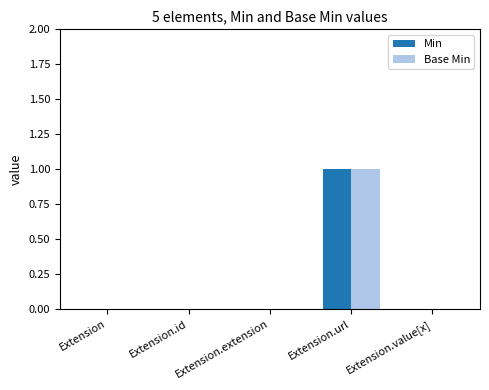

The value of Min at Extension.id is 0. True or false?

True